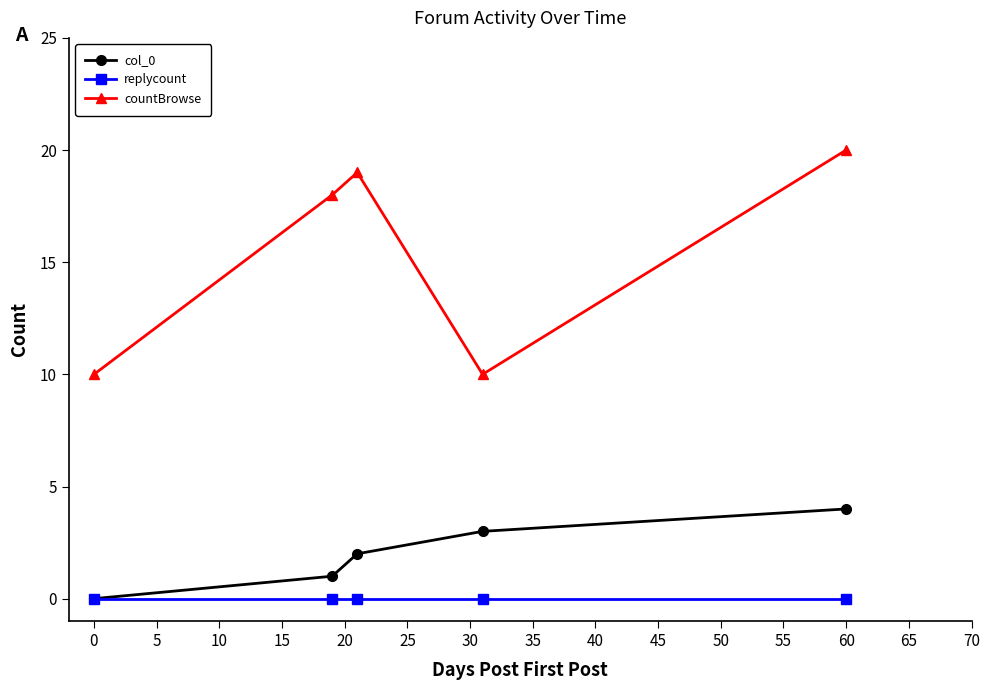

True or false: col_0 has more than 1 interior local peaks.

False